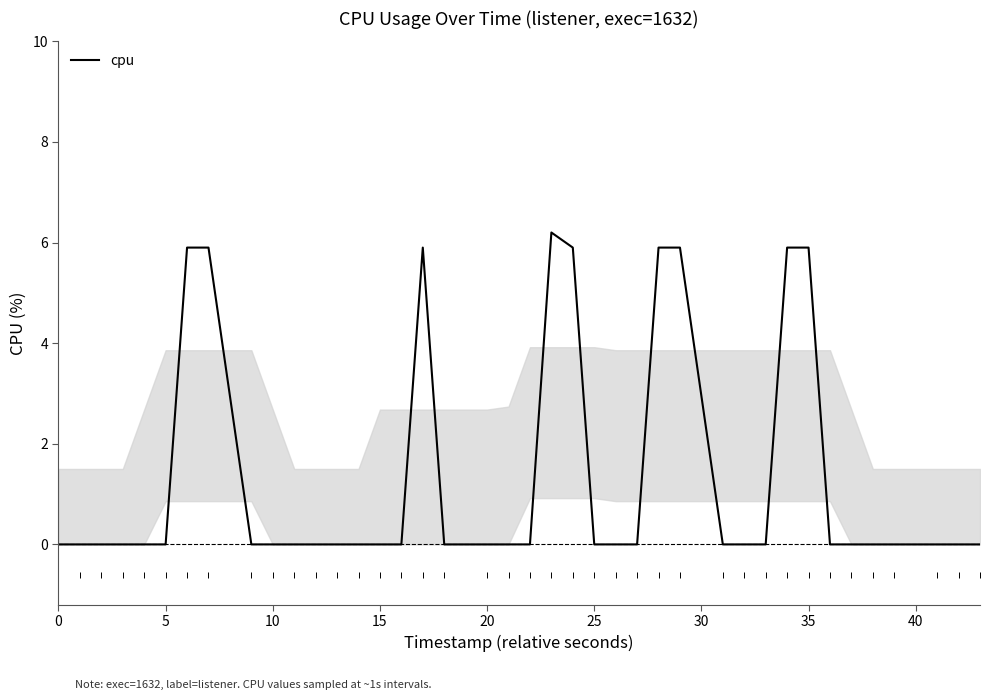

What is the maximum value shown in the chart?

6.2